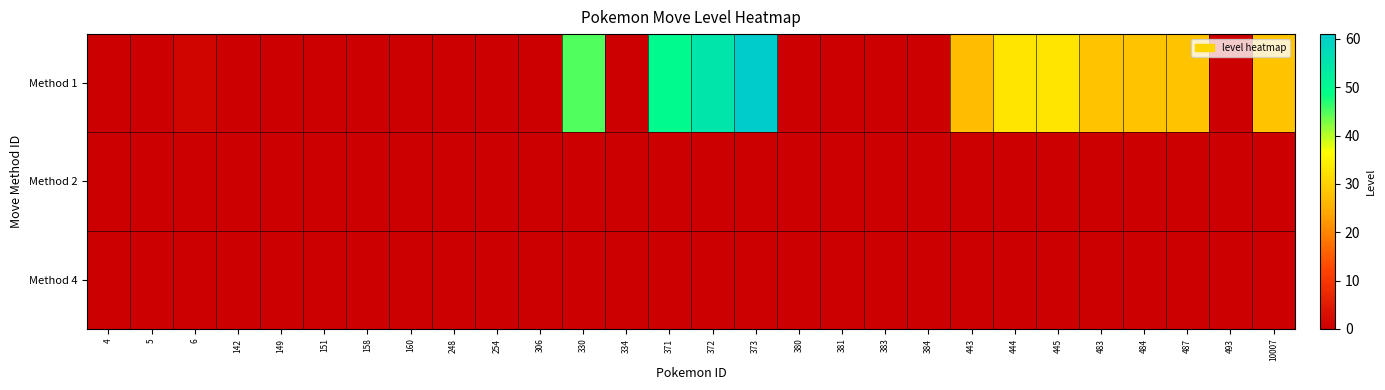

Rank the series at 160 from highest to lowest value.

Method 1, Method 2, Method 4